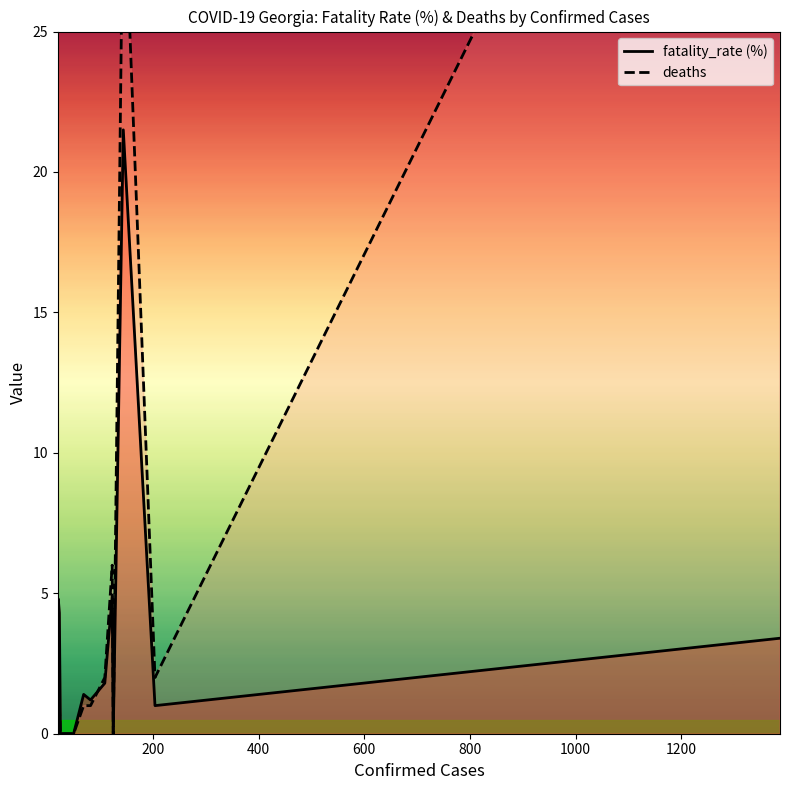

Reading left to right, transcribe all the data shown in this chart.

fatality_rate (%): 0.0	4.8	4.3	0.0	0.0	0.0	0.0	1.4	1.2	1.8	4.9	0.0	21.5	1.0	3.4
deaths: 0.0	1.0	1.0	0.0	0.0	0.0	0.0	1.0	1.0	2.0	6.0	0.0	31.0	2.0	47.0